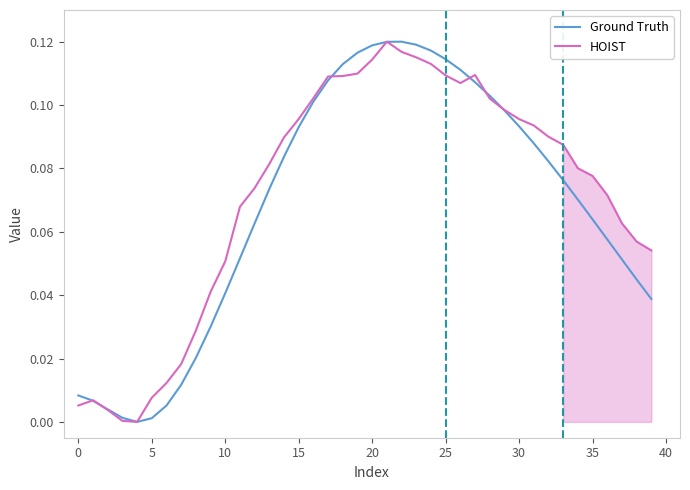

How many data points does each series have?

40